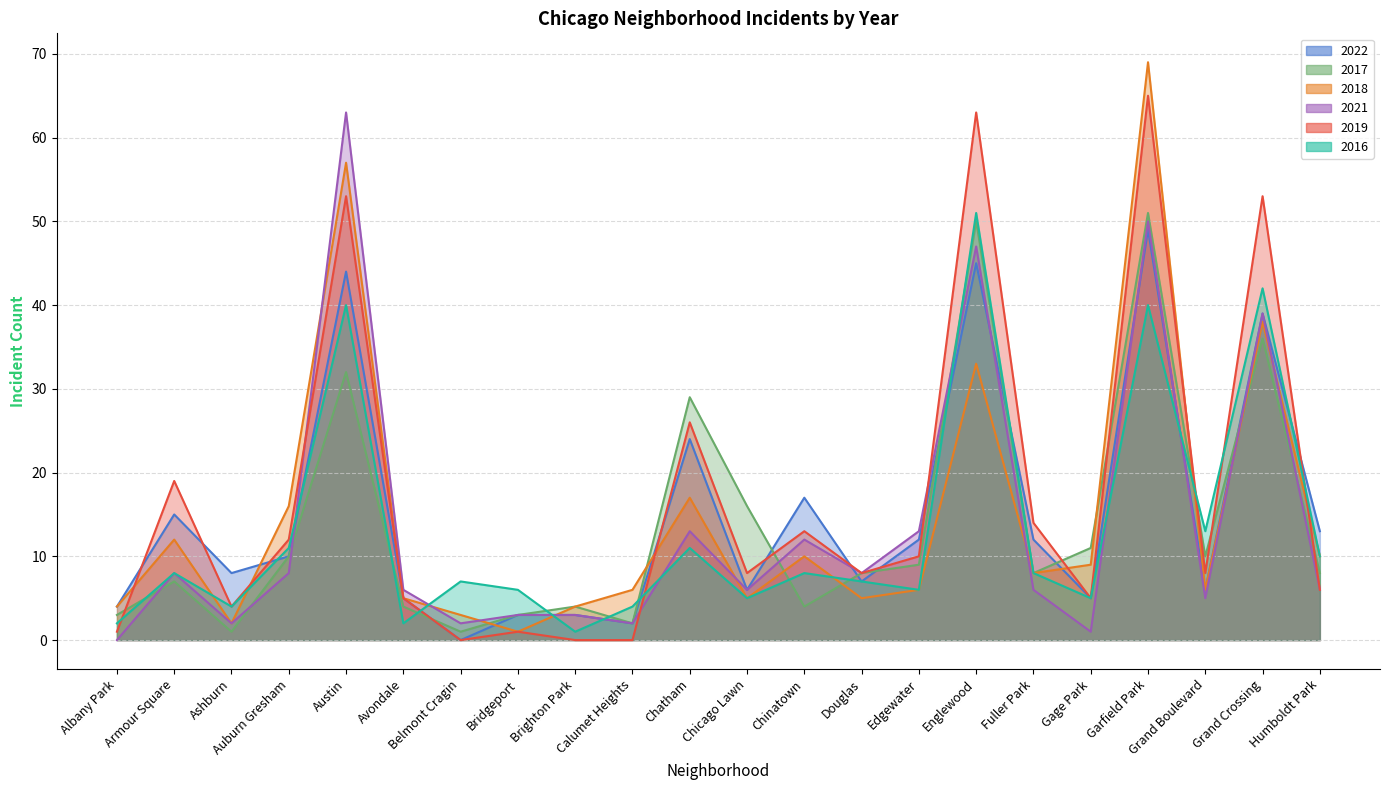

What value does the 2022 series have at Auburn Gresham, to the nearest 5?

10